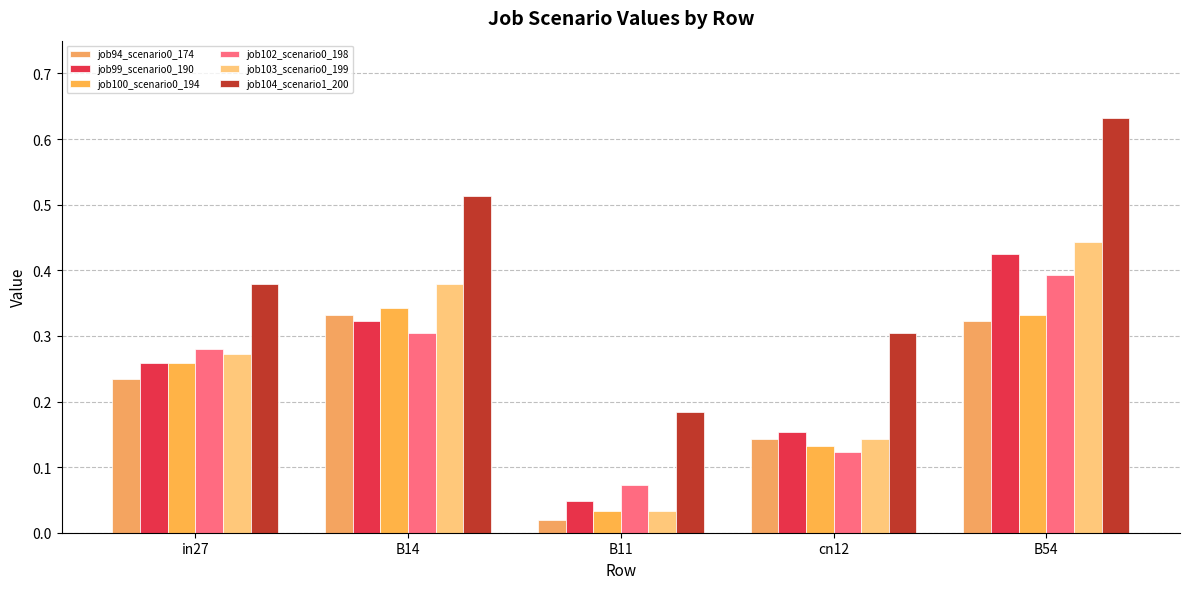

Count the job104_scenario1_200 values in the range 0 to 1.

5